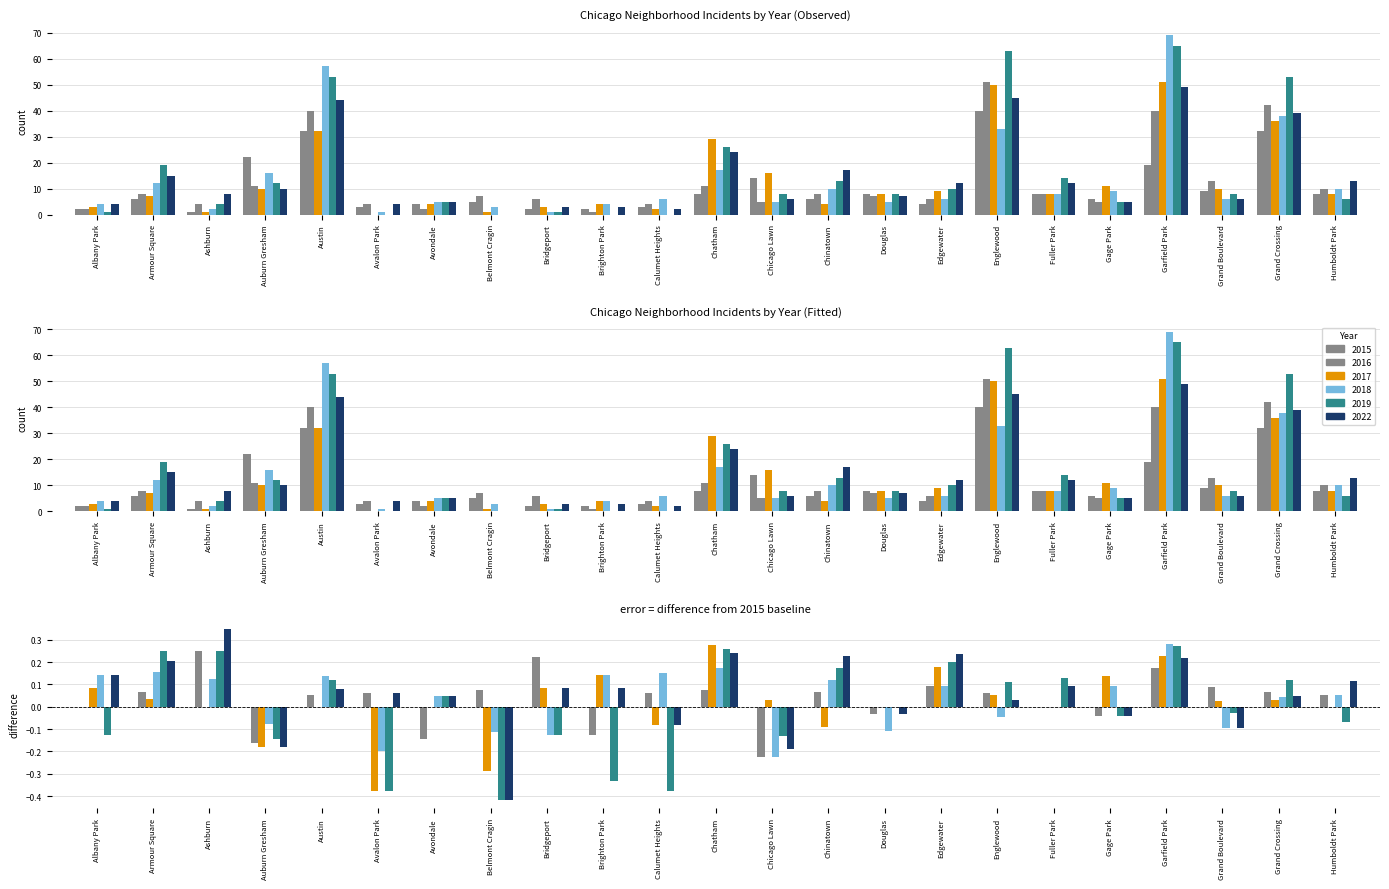

Between Humboldt Park and Grand Boulevard, which is larger?

Grand Boulevard